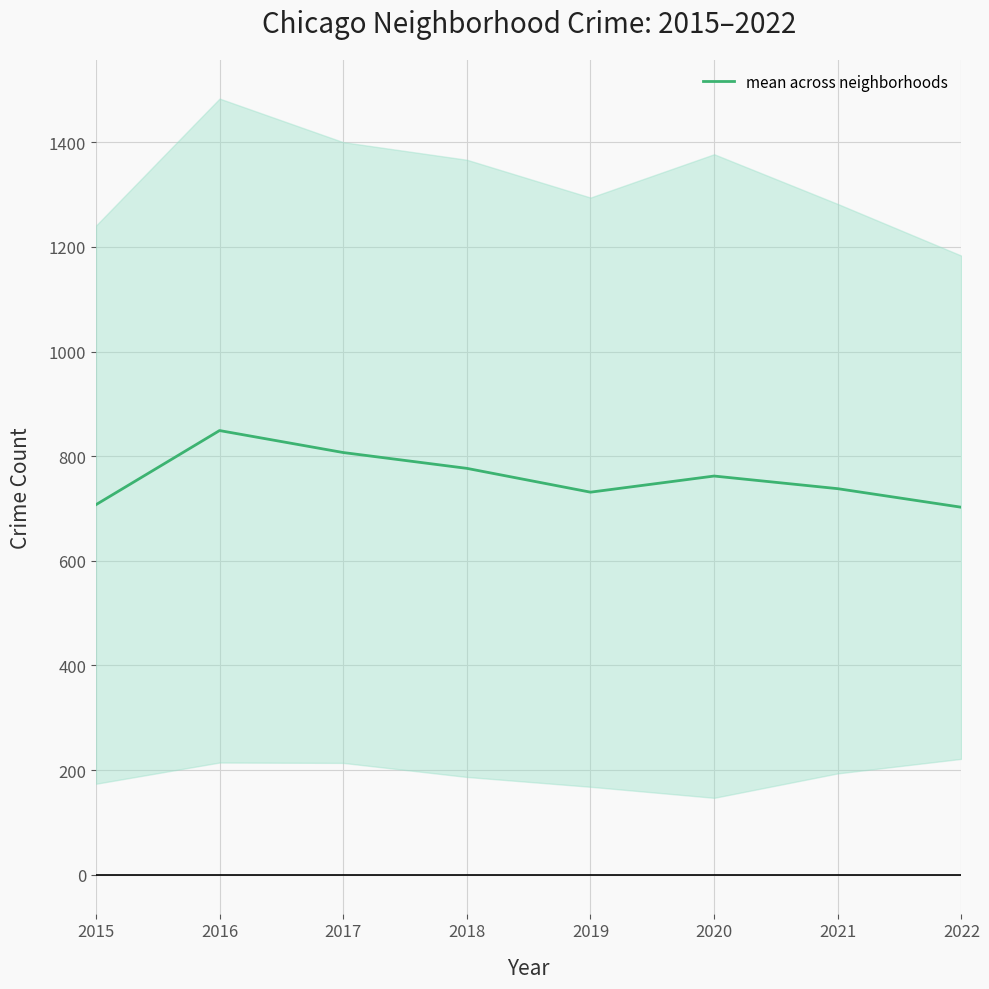

Rank the categories by value from lowest to highest.

2022, 2015, 2019, 2021, 2020, 2018, 2017, 2016